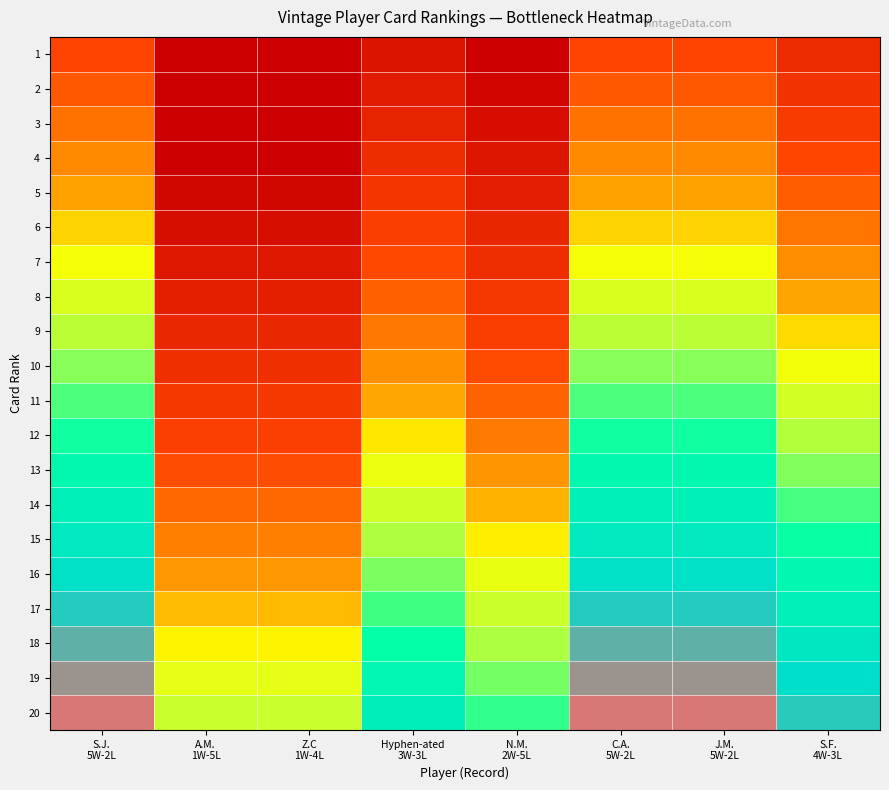

Reading left to right, list all the values displayed in this chart.

1: S.J.
5W-2L=-0.3	A.M.
1W-5L=-0.9	Z.C
1W-4L=-0.9	Hyphen-ated
3W-3L=-0.6	N.M.
2W-5L=-0.7	C.A.
5W-2L=-0.3	J.M.
5W-2L=-0.3	S.F.
4W-3L=-0.4
2: S.J.
5W-2L=-0.2	A.M.
1W-5L=-0.8	Z.C
1W-4L=-0.8	Hyphen-ated
3W-3L=-0.5	N.M.
2W-5L=-0.7	C.A.
5W-2L=-0.2	J.M.
5W-2L=-0.2	S.F.
4W-3L=-0.4
3: S.J.
5W-2L=-0.2	A.M.
1W-5L=-0.8	Z.C
1W-4L=-0.8	Hyphen-ated
3W-3L=-0.5	N.M.
2W-5L=-0.6	C.A.
5W-2L=-0.2	J.M.
5W-2L=-0.2	S.F.
4W-3L=-0.3
4: S.J.
5W-2L=-0.1	A.M.
1W-5L=-0.7	Z.C
1W-4L=-0.7	Hyphen-ated
3W-3L=-0.4	N.M.
2W-5L=-0.6	C.A.
5W-2L=-0.1	J.M.
5W-2L=-0.1	S.F.
4W-3L=-0.3
5: S.J.
5W-2L=-0.1	A.M.
1W-5L=-0.7	Z.C
1W-4L=-0.7	Hyphen-ated
3W-3L=-0.4	N.M.
2W-5L=-0.5	C.A.
5W-2L=-0.1	J.M.
5W-2L=-0.1	S.F.
4W-3L=-0.2
6: S.J.
5W-2L=-0.0	A.M.
1W-5L=-0.6	Z.C
1W-4L=-0.6	Hyphen-ated
3W-3L=-0.3	N.M.
2W-5L=-0.5	C.A.
5W-2L=-0.0	J.M.
5W-2L=-0.0	S.F.
4W-3L=-0.2
7: S.J.
5W-2L=0.0	A.M.
1W-5L=-0.6	Z.C
1W-4L=-0.6	Hyphen-ated
3W-3L=-0.3	N.M.
2W-5L=-0.4	C.A.
5W-2L=0.0	J.M.
5W-2L=0.0	S.F.
4W-3L=-0.1
8: S.J.
5W-2L=0.1	A.M.
1W-5L=-0.5	Z.C
1W-4L=-0.5	Hyphen-ated
3W-3L=-0.2	N.M.
2W-5L=-0.4	C.A.
5W-2L=0.1	J.M.
5W-2L=0.1	S.F.
4W-3L=-0.1
9: S.J.
5W-2L=0.1	A.M.
1W-5L=-0.5	Z.C
1W-4L=-0.5	Hyphen-ated
3W-3L=-0.2	N.M.
2W-5L=-0.3	C.A.
5W-2L=0.1	J.M.
5W-2L=0.1	S.F.
4W-3L=-0.0
10: S.J.
5W-2L=0.2	A.M.
1W-5L=-0.4	Z.C
1W-4L=-0.4	Hyphen-ated
3W-3L=-0.1	N.M.
2W-5L=-0.3	C.A.
5W-2L=0.2	J.M.
5W-2L=0.2	S.F.
4W-3L=0.0
11: S.J.
5W-2L=0.2	A.M.
1W-5L=-0.4	Z.C
1W-4L=-0.4	Hyphen-ated
3W-3L=-0.1	N.M.
2W-5L=-0.2	C.A.
5W-2L=0.2	J.M.
5W-2L=0.2	S.F.
4W-3L=0.1
12: S.J.
5W-2L=0.3	A.M.
1W-5L=-0.3	Z.C
1W-4L=-0.3	Hyphen-ated
3W-3L=-0.0	N.M.
2W-5L=-0.2	C.A.
5W-2L=0.3	J.M.
5W-2L=0.3	S.F.
4W-3L=0.1
13: S.J.
5W-2L=0.3	A.M.
1W-5L=-0.3	Z.C
1W-4L=-0.3	Hyphen-ated
3W-3L=0.0	N.M.
2W-5L=-0.1	C.A.
5W-2L=0.3	J.M.
5W-2L=0.3	S.F.
4W-3L=0.2
14: S.J.
5W-2L=0.4	A.M.
1W-5L=-0.2	Z.C
1W-4L=-0.2	Hyphen-ated
3W-3L=0.1	N.M.
2W-5L=-0.1	C.A.
5W-2L=0.4	J.M.
5W-2L=0.4	S.F.
4W-3L=0.2
15: S.J.
5W-2L=0.4	A.M.
1W-5L=-0.2	Z.C
1W-4L=-0.2	Hyphen-ated
3W-3L=0.1	N.M.
2W-5L=-0.0	C.A.
5W-2L=0.4	J.M.
5W-2L=0.4	S.F.
4W-3L=0.3
16: S.J.
5W-2L=0.5	A.M.
1W-5L=-0.1	Z.C
1W-4L=-0.1	Hyphen-ated
3W-3L=0.2	N.M.
2W-5L=0.0	C.A.
5W-2L=0.5	J.M.
5W-2L=0.5	S.F.
4W-3L=0.3
17: S.J.
5W-2L=0.5	A.M.
1W-5L=-0.1	Z.C
1W-4L=-0.1	Hyphen-ated
3W-3L=0.2	N.M.
2W-5L=0.1	C.A.
5W-2L=0.5	J.M.
5W-2L=0.5	S.F.
4W-3L=0.4
18: S.J.
5W-2L=0.6	A.M.
1W-5L=-0.0	Z.C
1W-4L=-0.0	Hyphen-ated
3W-3L=0.3	N.M.
2W-5L=0.1	C.A.
5W-2L=0.6	J.M.
5W-2L=0.6	S.F.
4W-3L=0.4
19: S.J.
5W-2L=0.6	A.M.
1W-5L=0.0	Z.C
1W-4L=0.0	Hyphen-ated
3W-3L=0.3	N.M.
2W-5L=0.2	C.A.
5W-2L=0.6	J.M.
5W-2L=0.6	S.F.
4W-3L=0.5
20: S.J.
5W-2L=0.7	A.M.
1W-5L=0.1	Z.C
1W-4L=0.1	Hyphen-ated
3W-3L=0.4	N.M.
2W-5L=0.2	C.A.
5W-2L=0.7	J.M.
5W-2L=0.7	S.F.
4W-3L=0.5